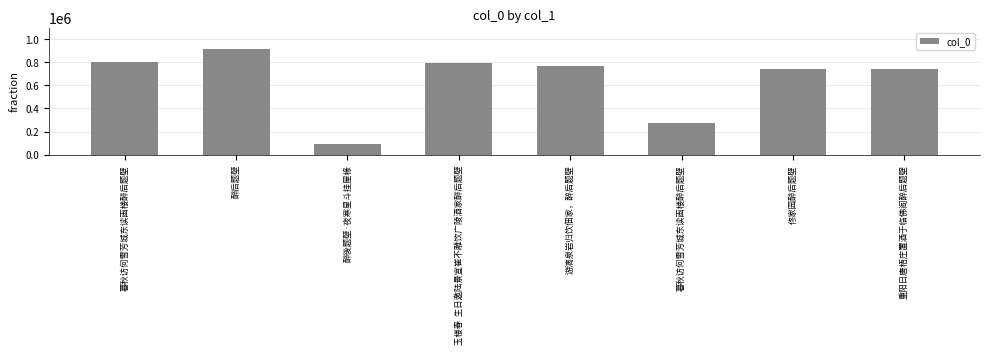

What is the change in value from 暮秋访何雪芳城东读画楼醉后题壁 to 佟家园醉后题壁?

+465578